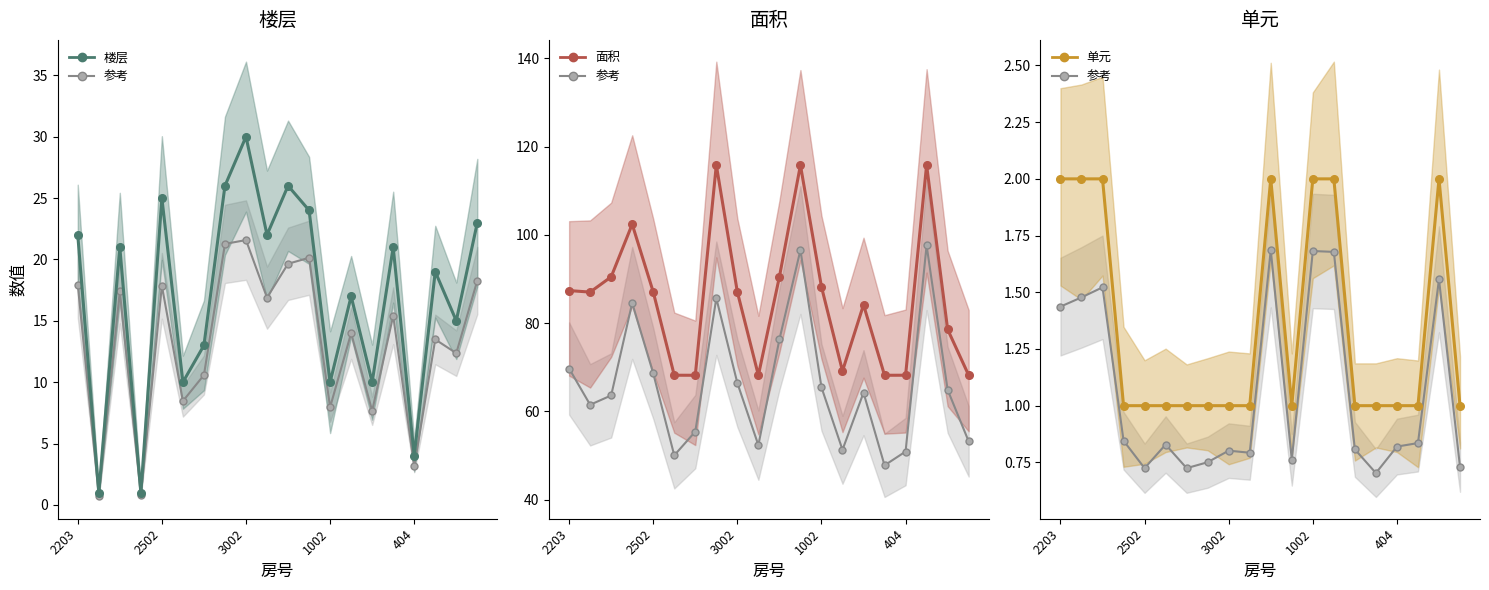

What is the difference between the maximum and minimum values in the 单元 series?

1.0